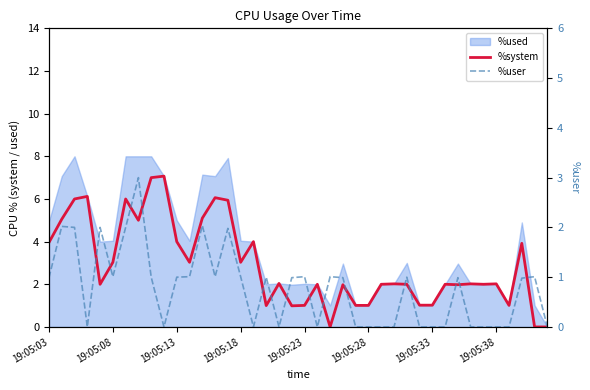

What is the difference between the second highest and minimum values in the %system series?

7.0